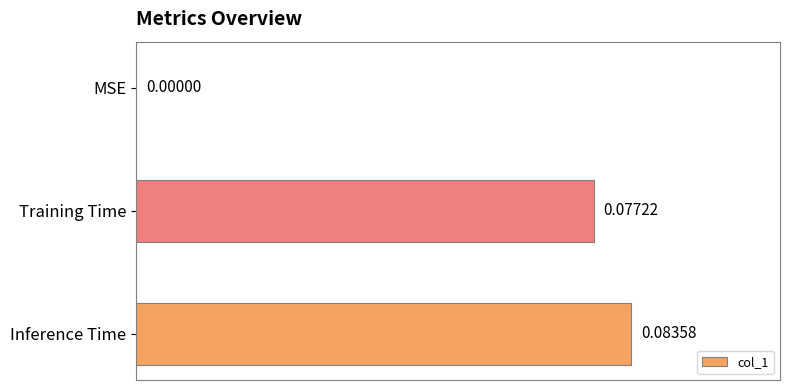

What is the change in value from MSE to Inference Time?

+0.1